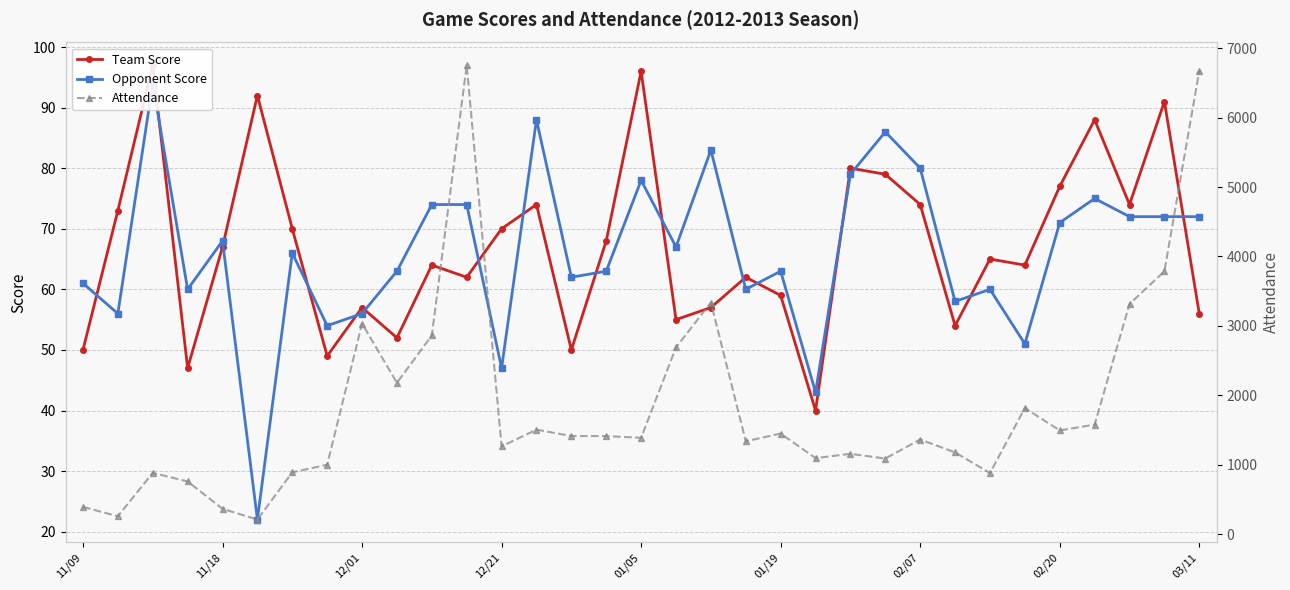

Is it true that Opponent Score equals 96 at 30?

False